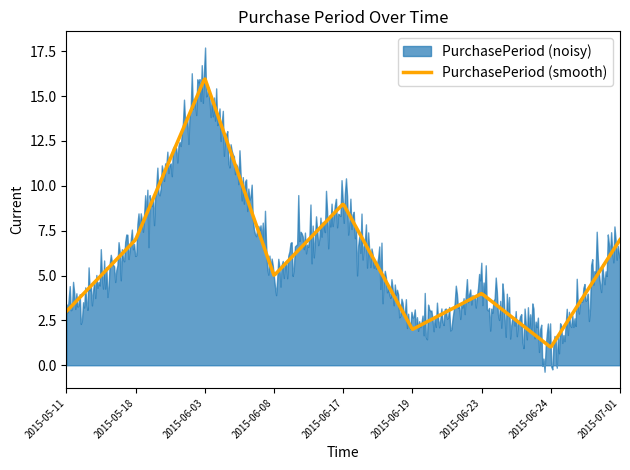

Which label corresponds to the smallest value in the chart?

2015-06-24